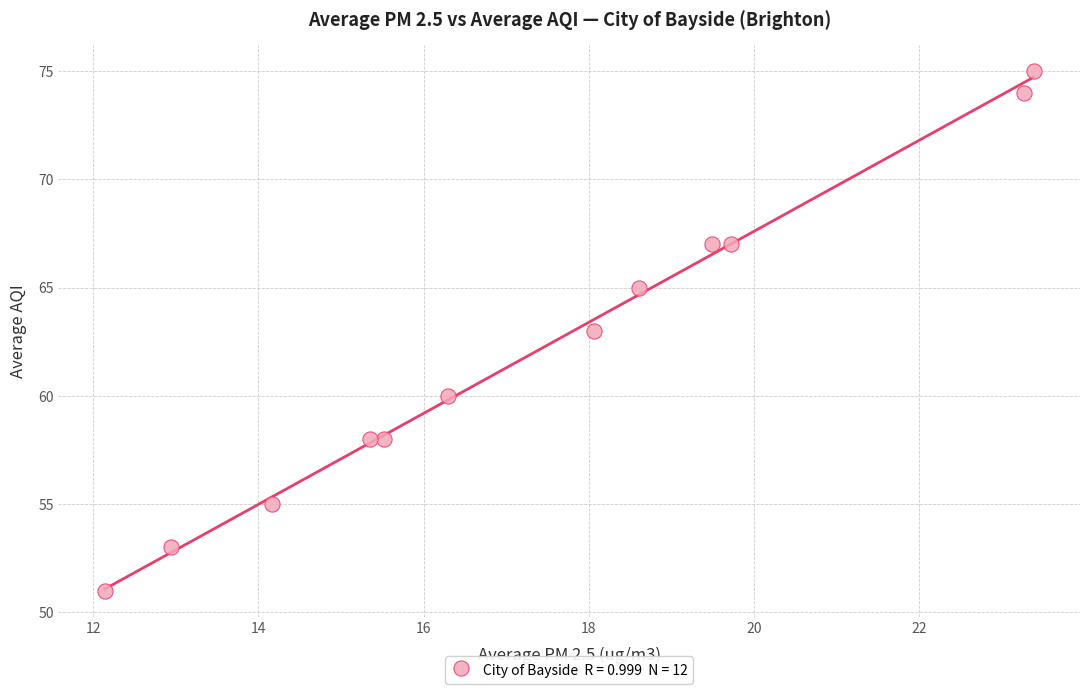

What is the range of Y values (max minus min)?

24